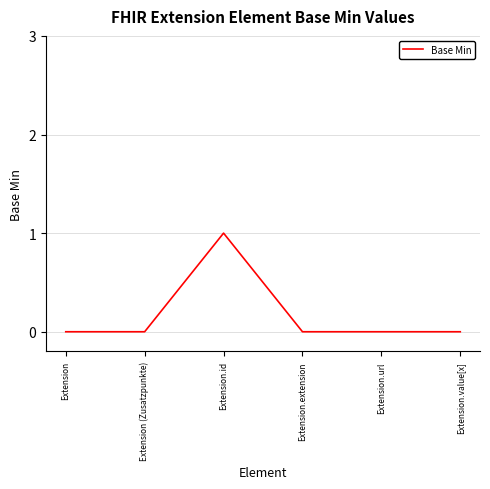

How many series are shown in this chart?

1